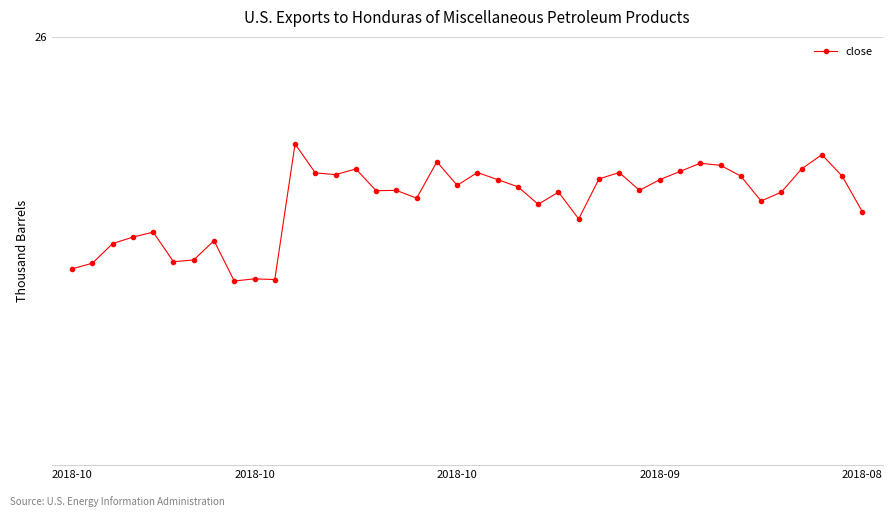

What is the value of the 38th point from the left?

25.7